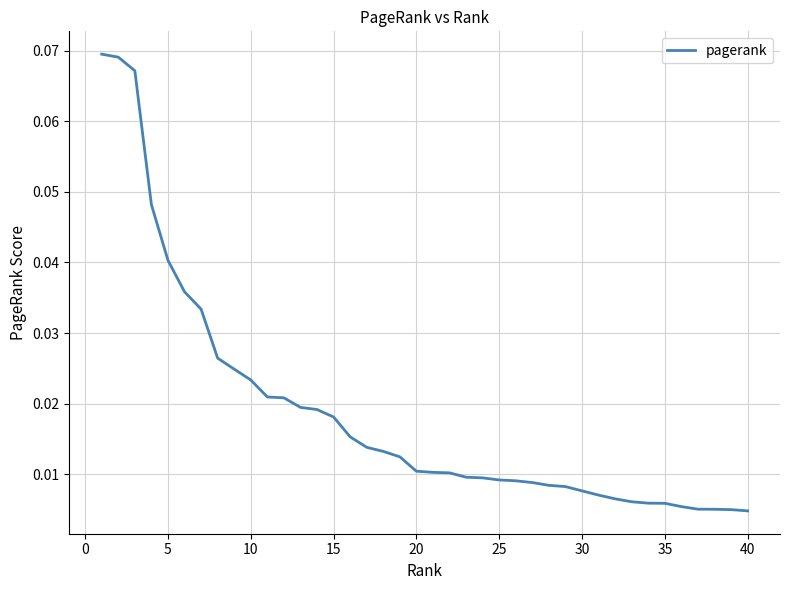

What is the greatest value displayed?

0.1